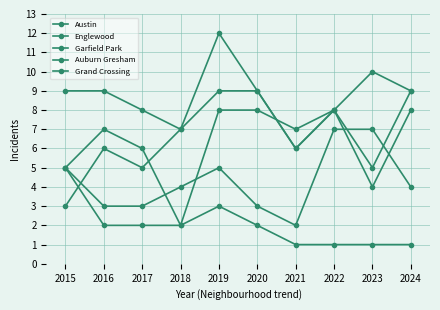

Which has a higher value, 2022 or 2015?

2015